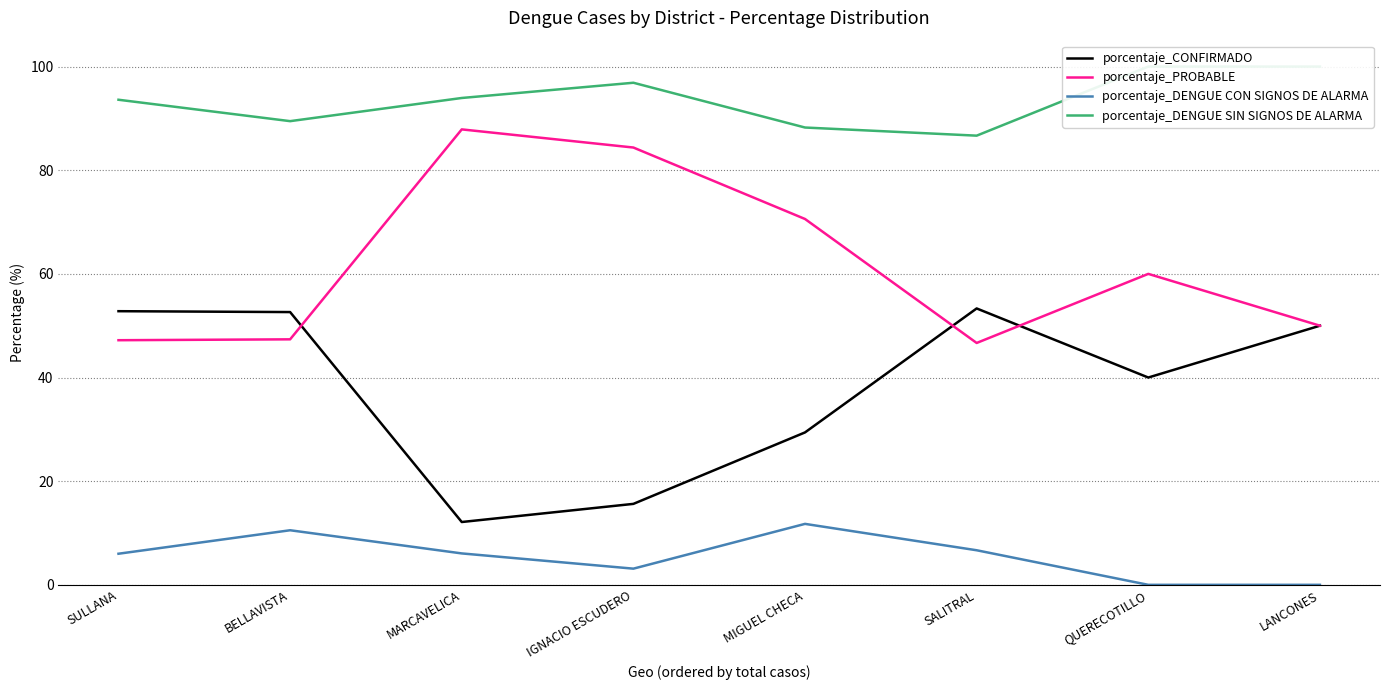

List the series in order of their peak value, highest first.

porcentaje_DENGUE SIN SIGNOS DE ALARMA, porcentaje_PROBABLE, porcentaje_CONFIRMADO, porcentaje_DENGUE CON SIGNOS DE ALARMA